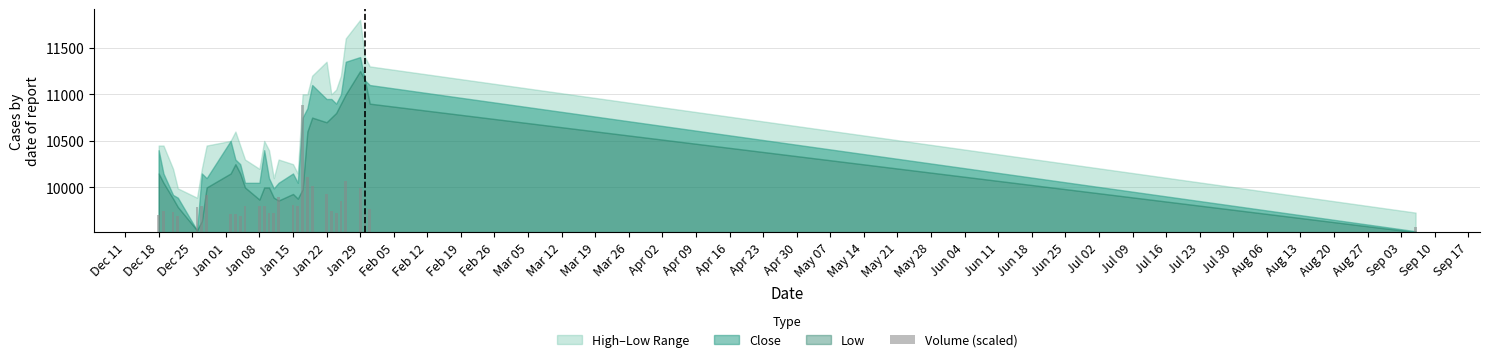

At which label does the data first exceed 279?

Jan 15